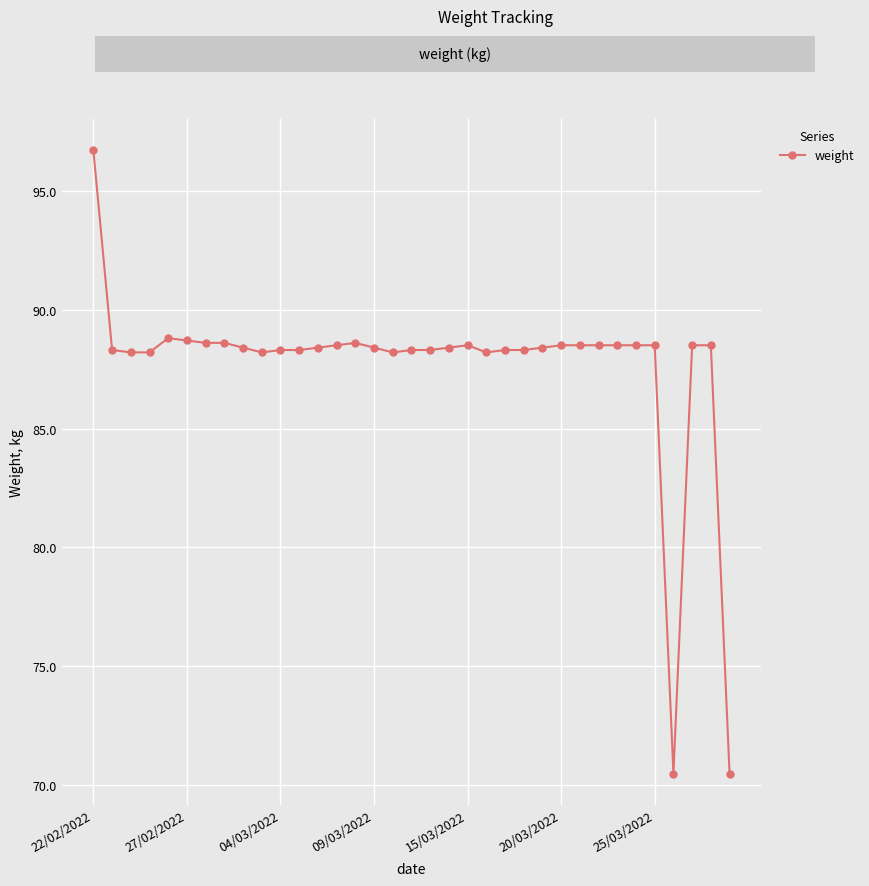

What is the value of the 26th point from the left?

88.5